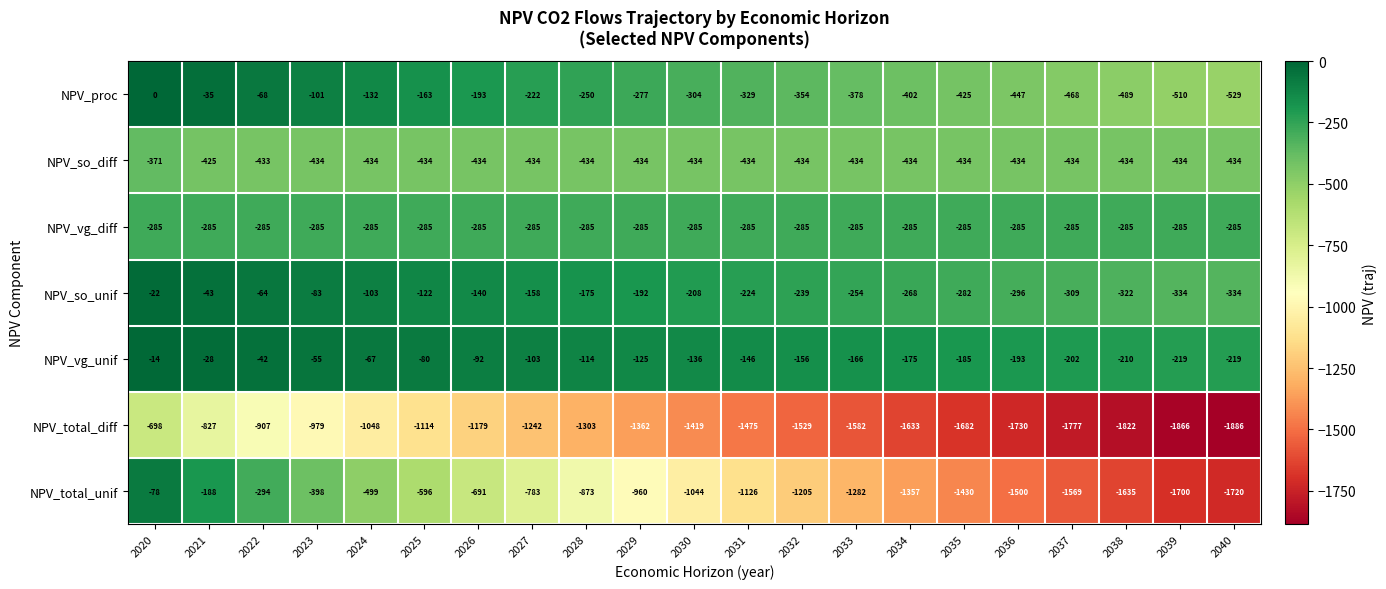

At which label does NPV_vg_unif first exceed -136?

2020